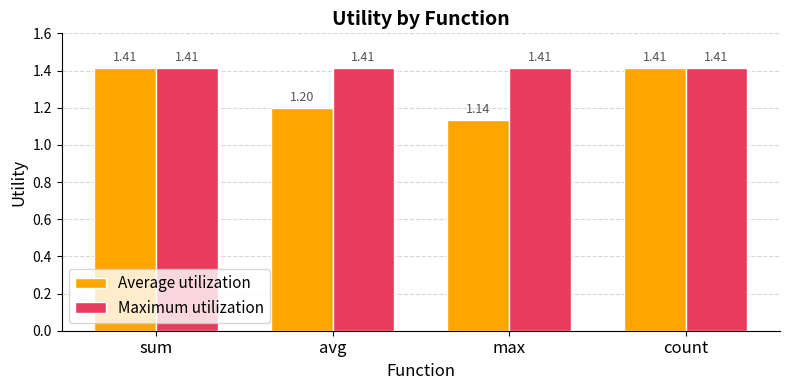

Which series changed the most between sum and avg?

Average utilization